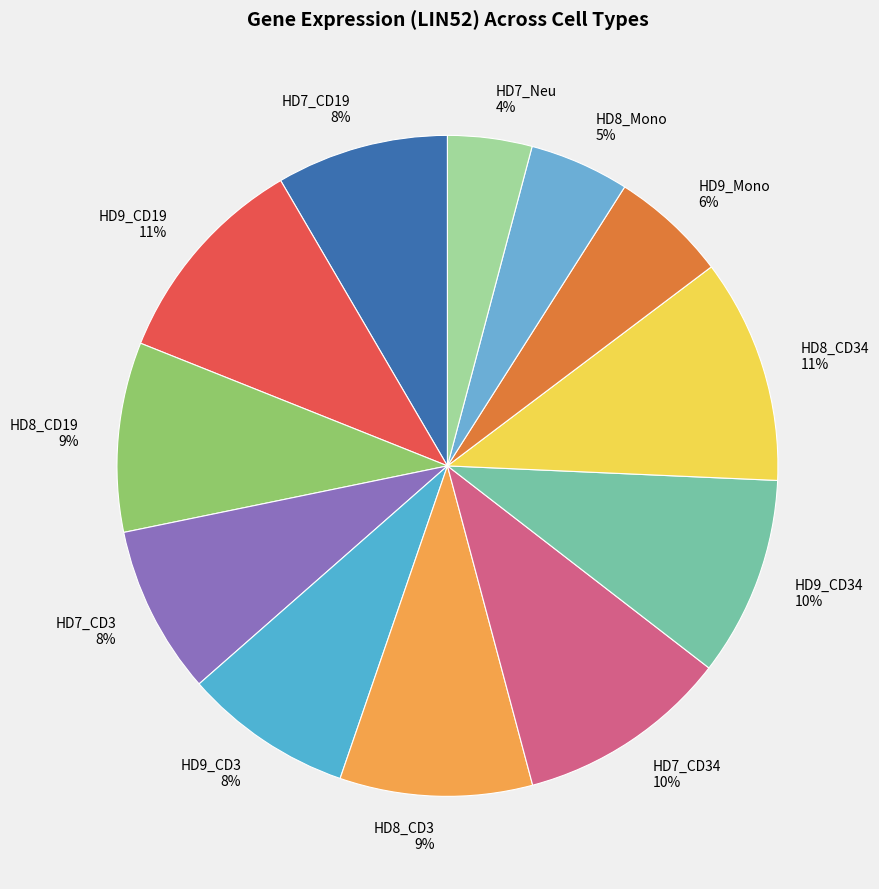

Which category has the smallest portion of the pie?

HD7_Neu